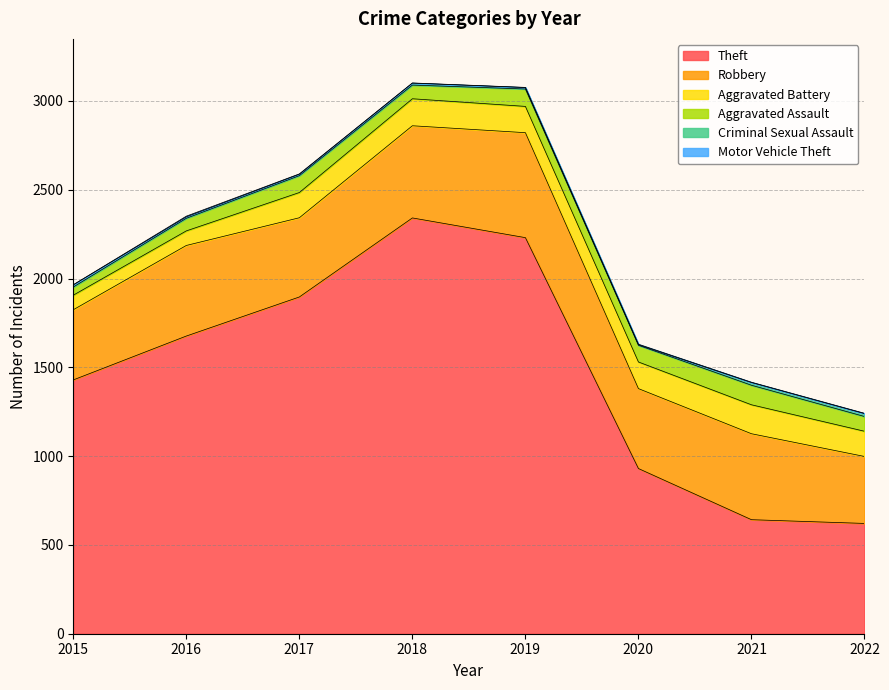

Which category has the highest value across all series?

2018